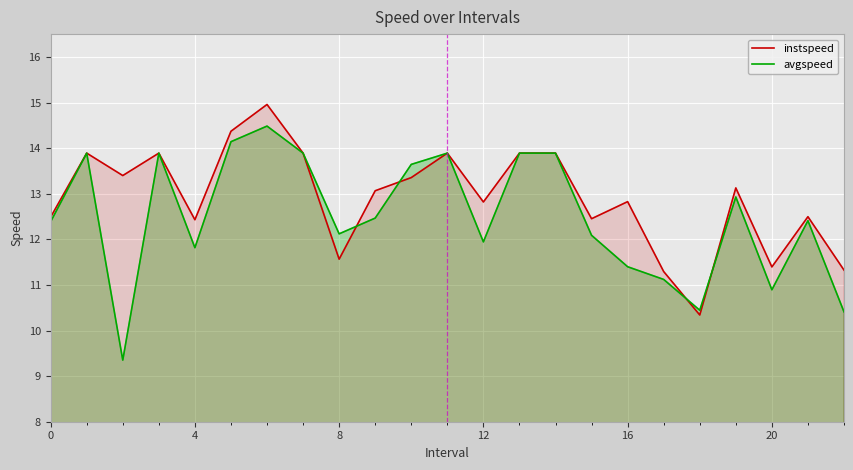

How many lines are shown in the chart?

2